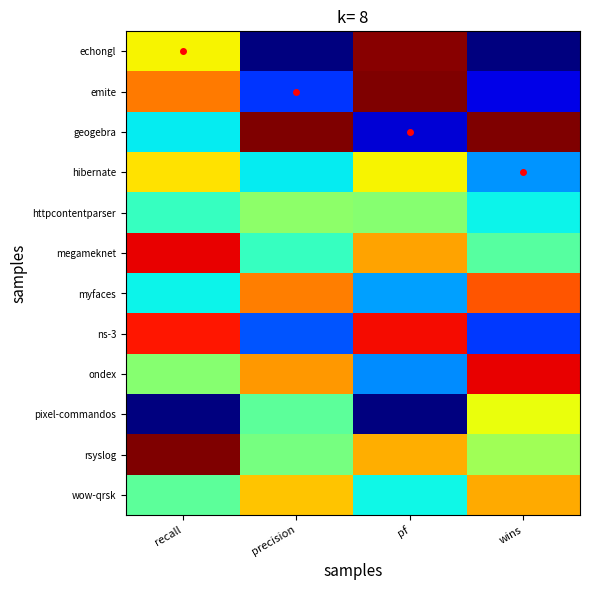

Which has a higher value, wins or recall?

recall